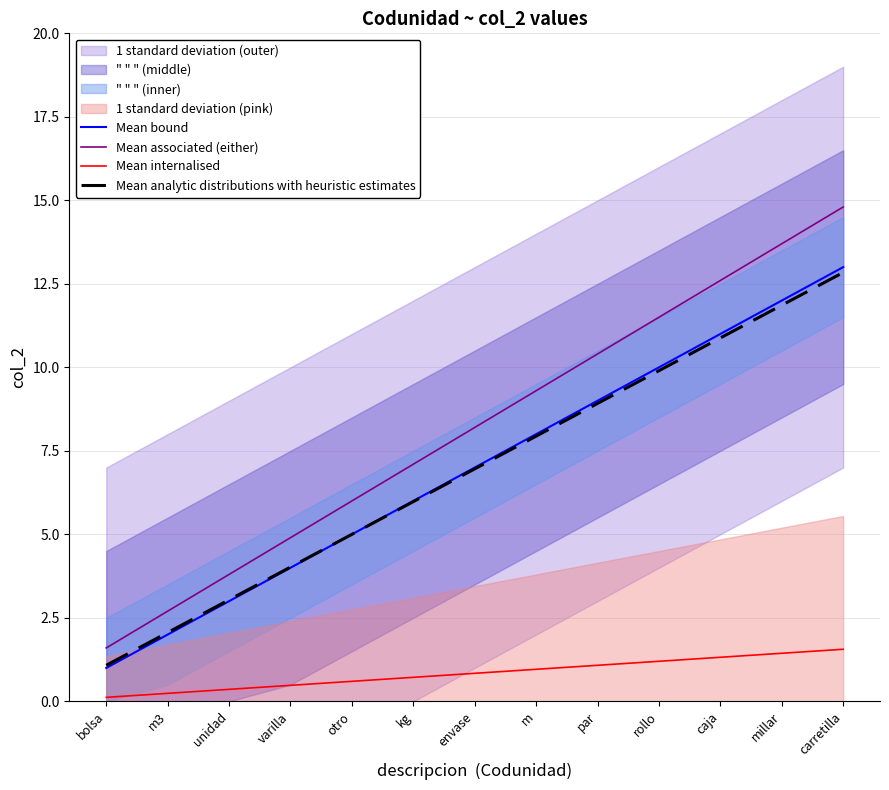

True or false: Mean associated (either) and Mean analytic distributions with heuristic estimates cross at least once.

False